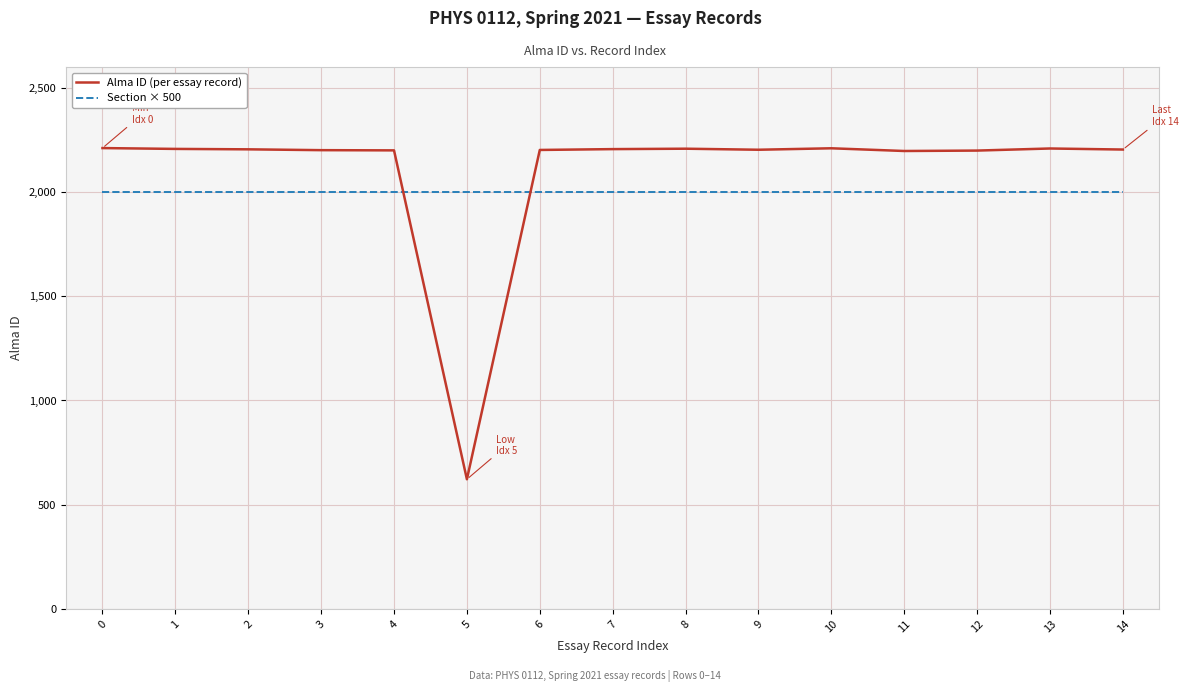

What are all the series names shown in the legend?

Alma ID (per essay record), Section × 500